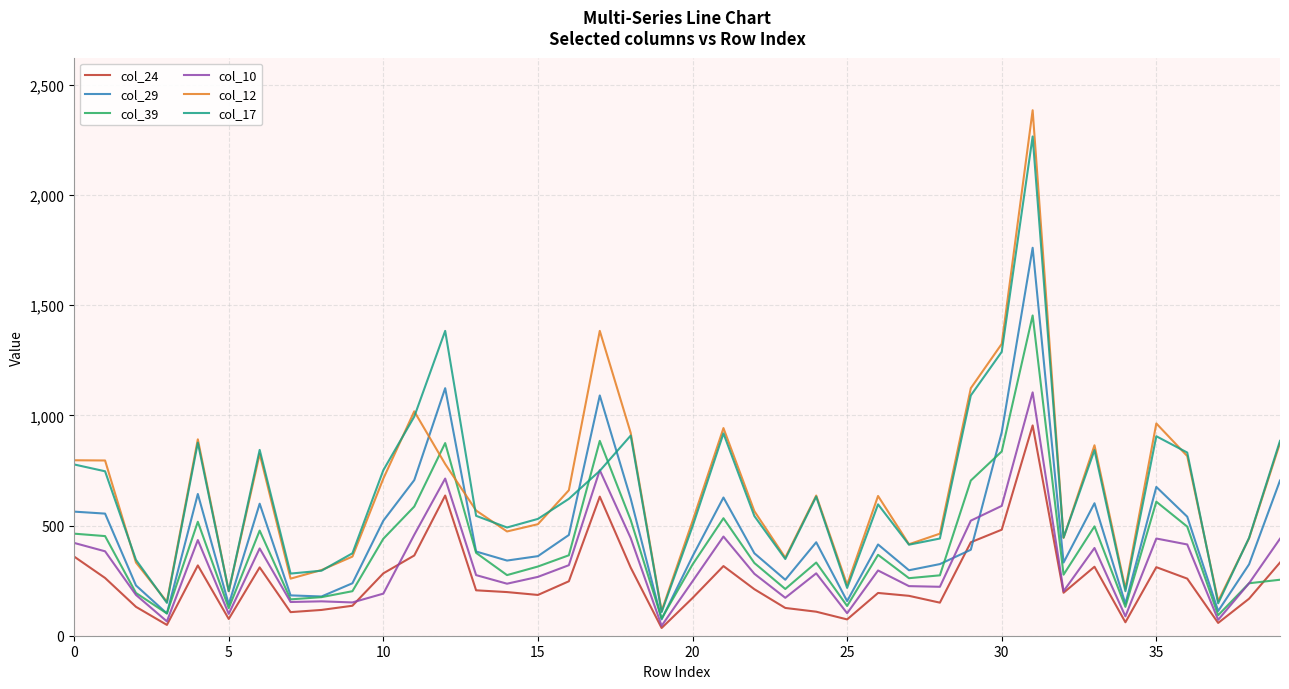

Which series has the largest range (max minus min)?

col_12